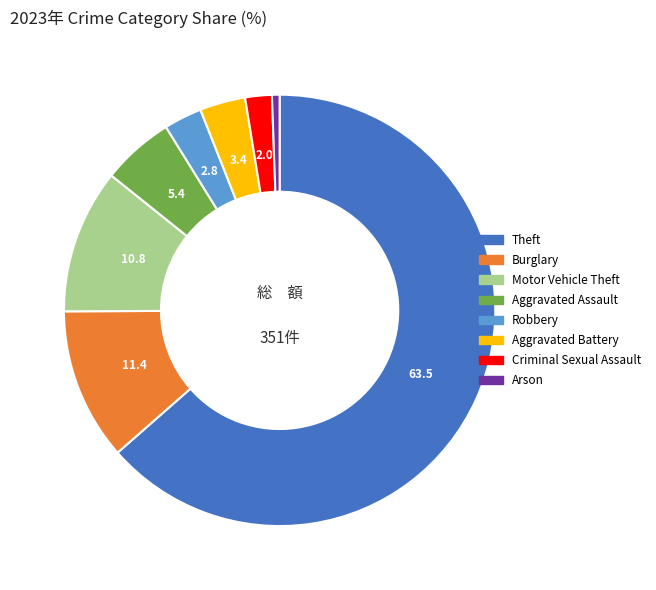

Does any single category account for the majority?

Yes